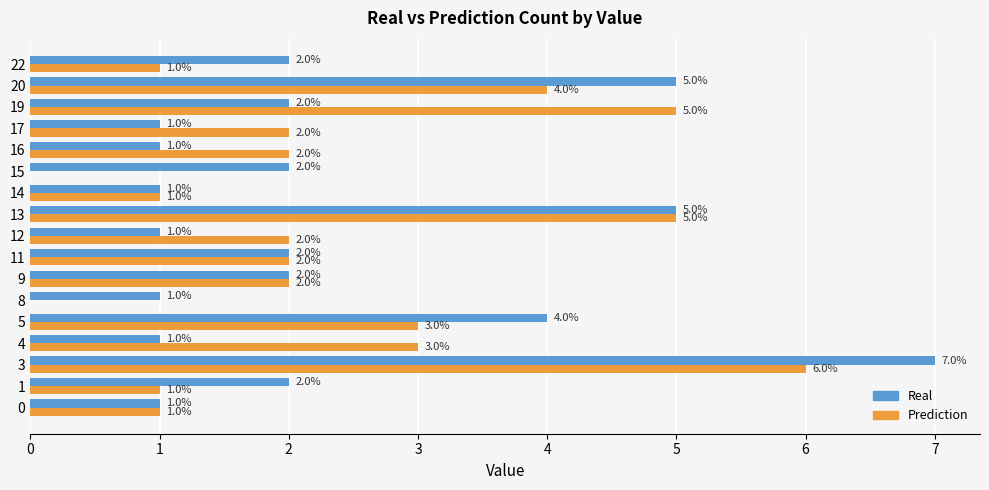

What is the greatest value displayed?

7